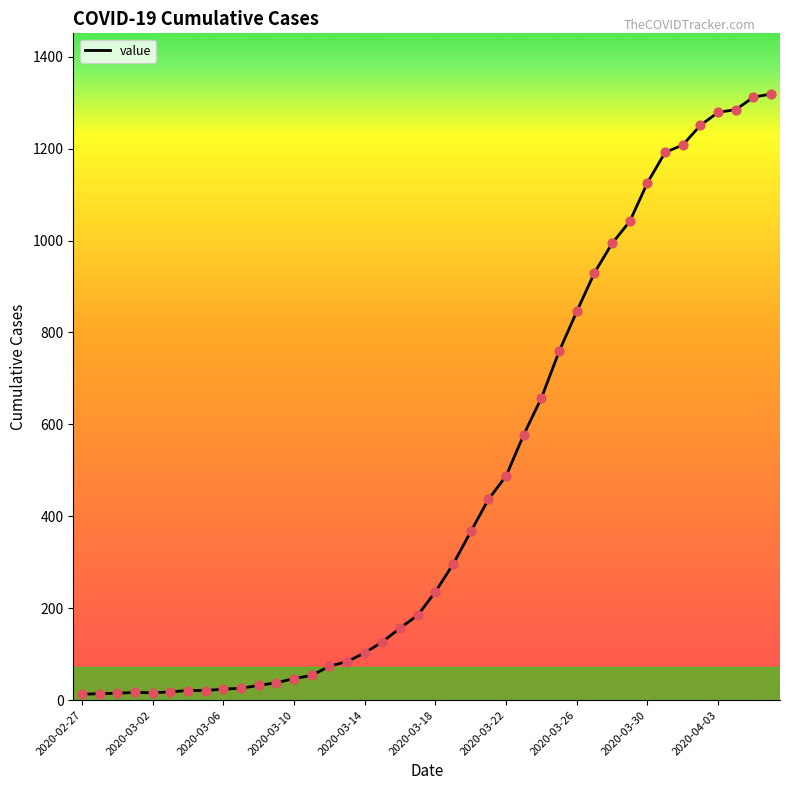

What is the maximum value shown in the chart?

1319